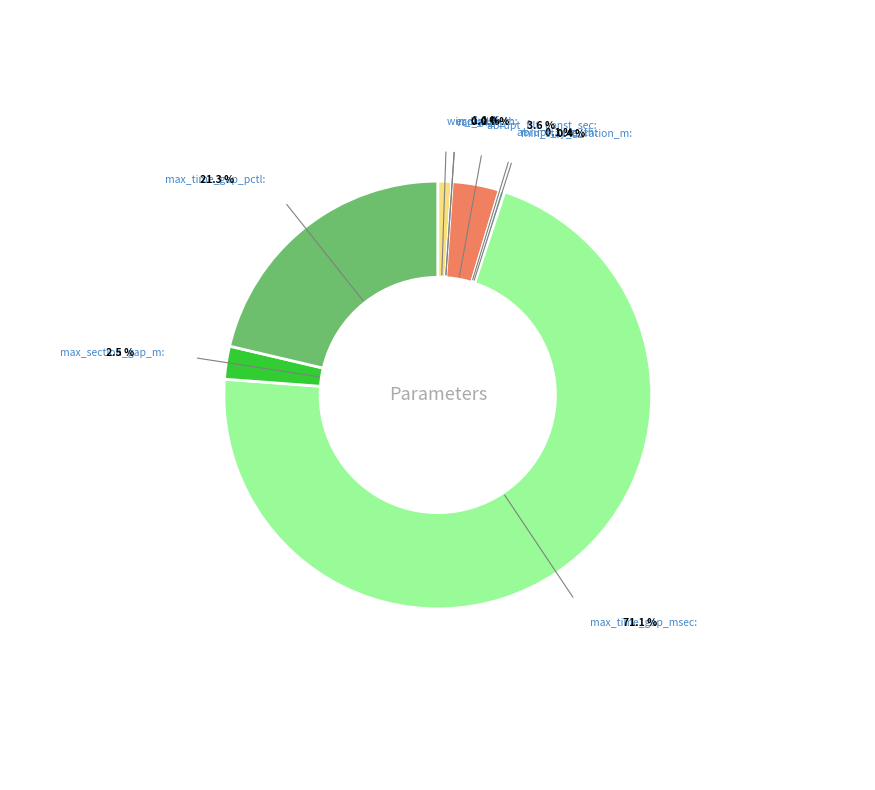

The abrupt_pctg_th slice represents 0% of the pie. True or false?

True